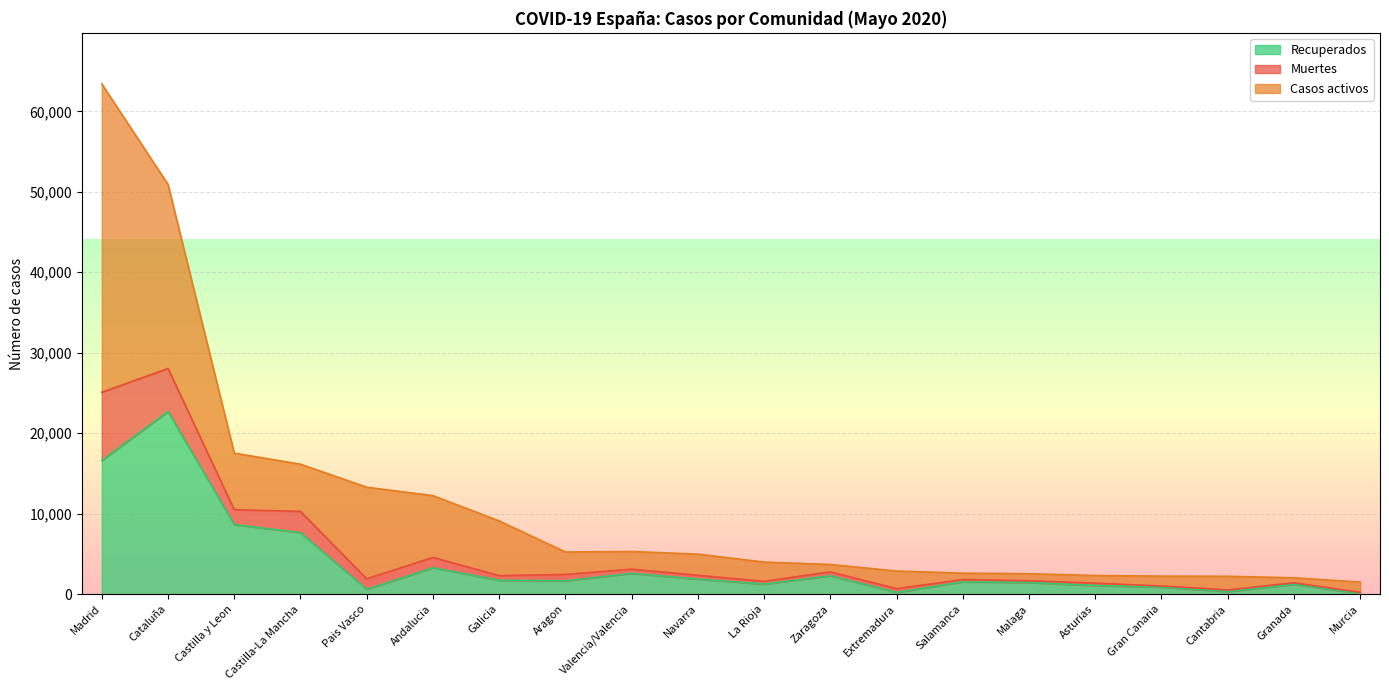

What is the total value across all series at Castilla-La Mancha?

16144